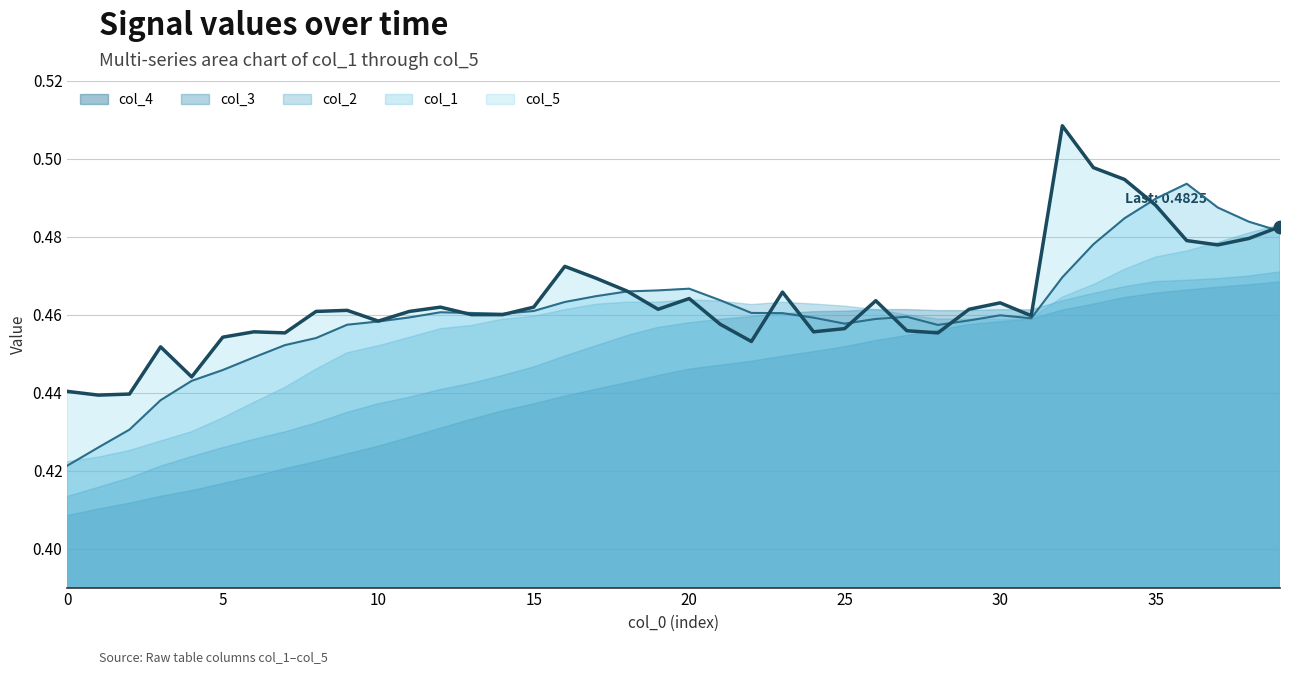

At how many categories does at least one series exceed 0?

40